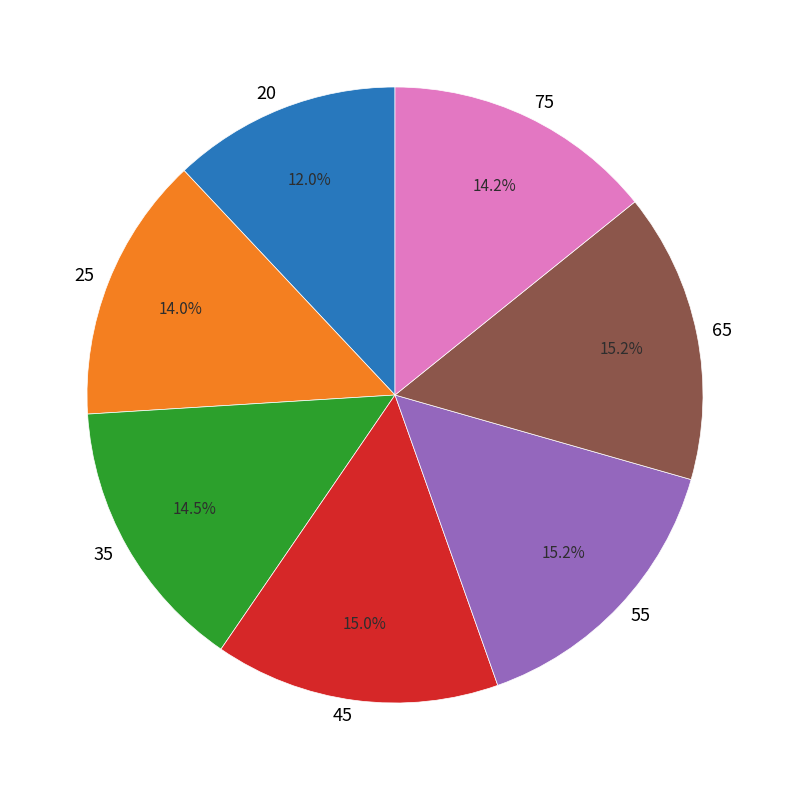

Between 20 and 55, which is larger?

55